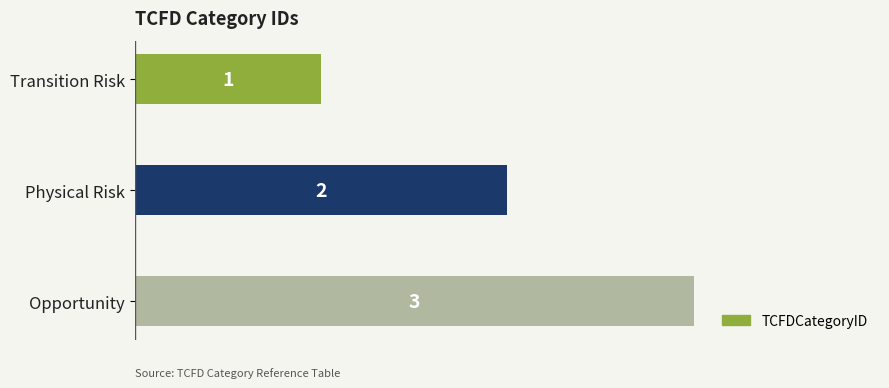

What is the difference between the second highest and minimum values?

1